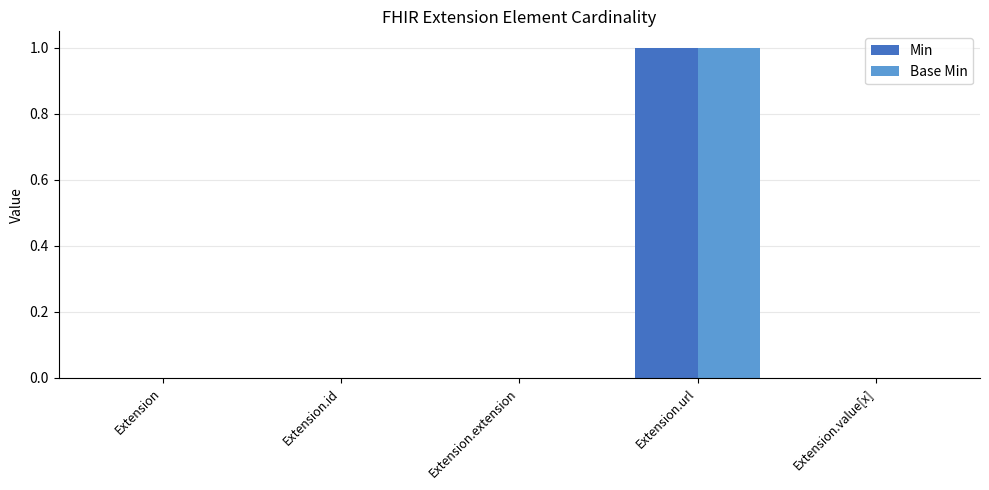

Reading right to left, transcribe all the data shown in this chart.

Min: 0	1	0	0	0
Base Min: 0	1	0	0	0